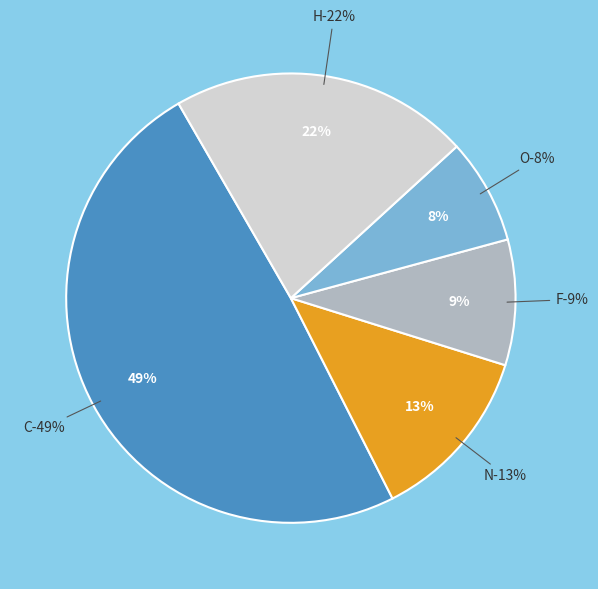

Does C account for over 50% of the chart?

Yes